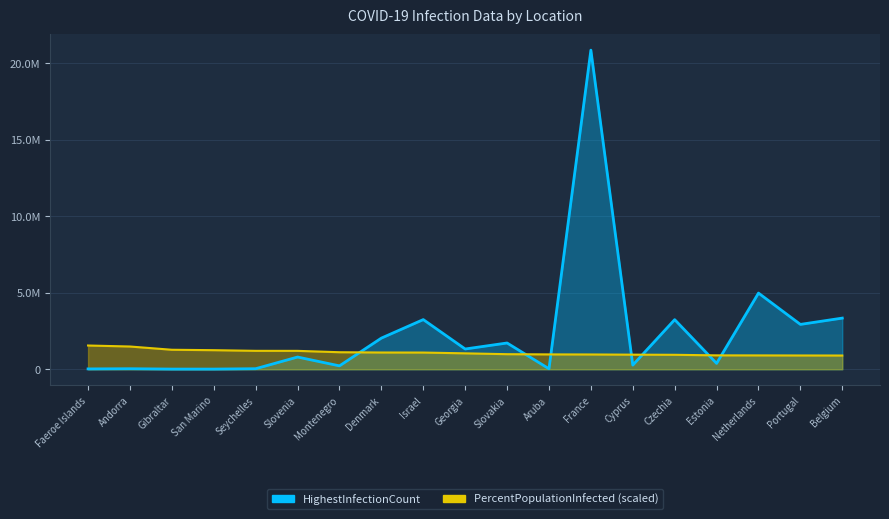

Which category has the highest value in the PercentPopulationInfected series?

Faeroe Islands